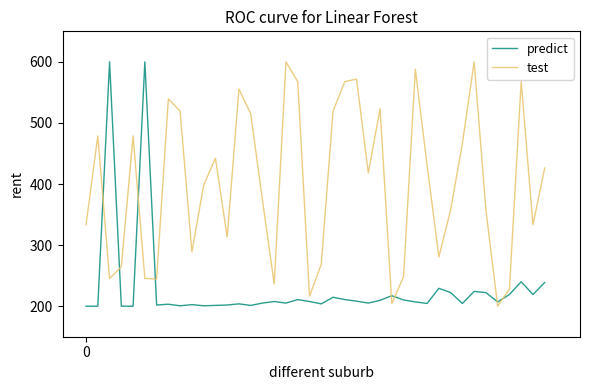

Count the number of categories in the chart.

40